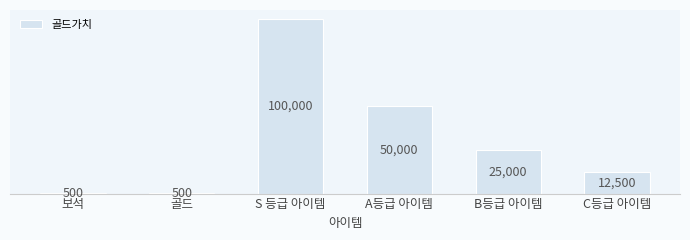

The value at B등급 아이템 is 40909. True or false?

False